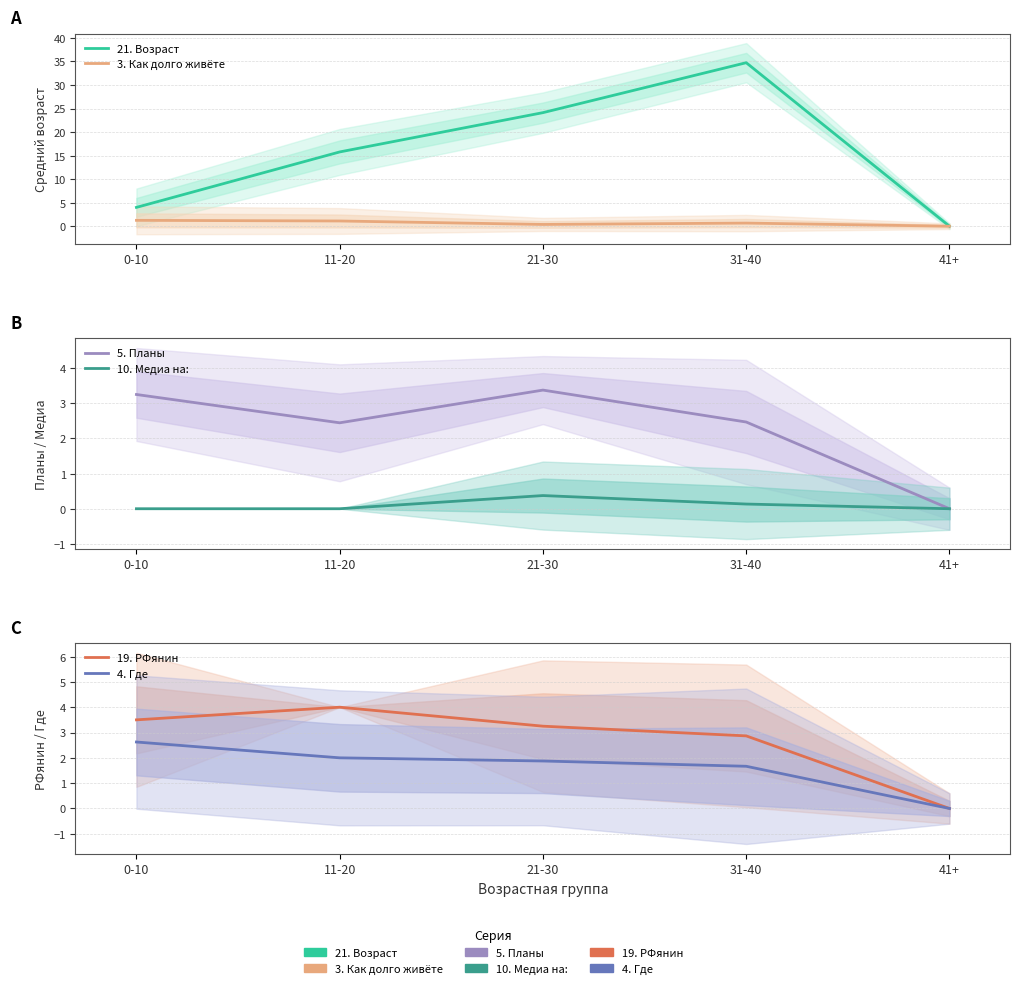

True or false: 5. Планы and 21. Возраст cross at least once.

False